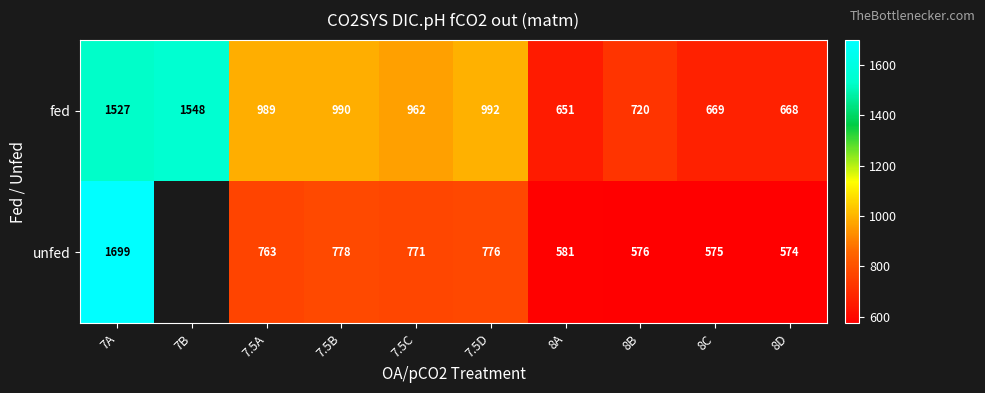

Between 7B and 7.5D, which is larger?

7B